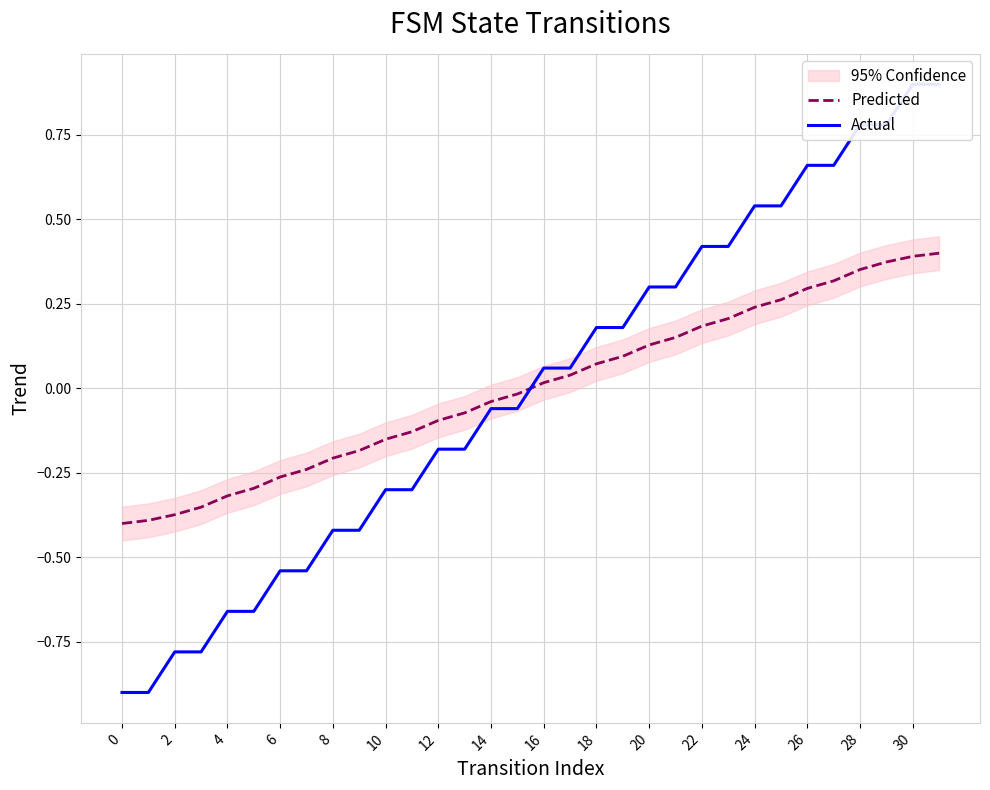

Which series ends up on top after the final intersection of Predicted and Actual?

Actual